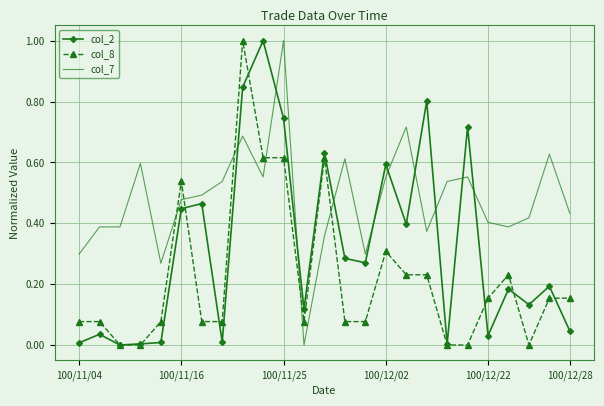

List the series in order of their overall mean, lowest first.

col_8, col_2, col_7